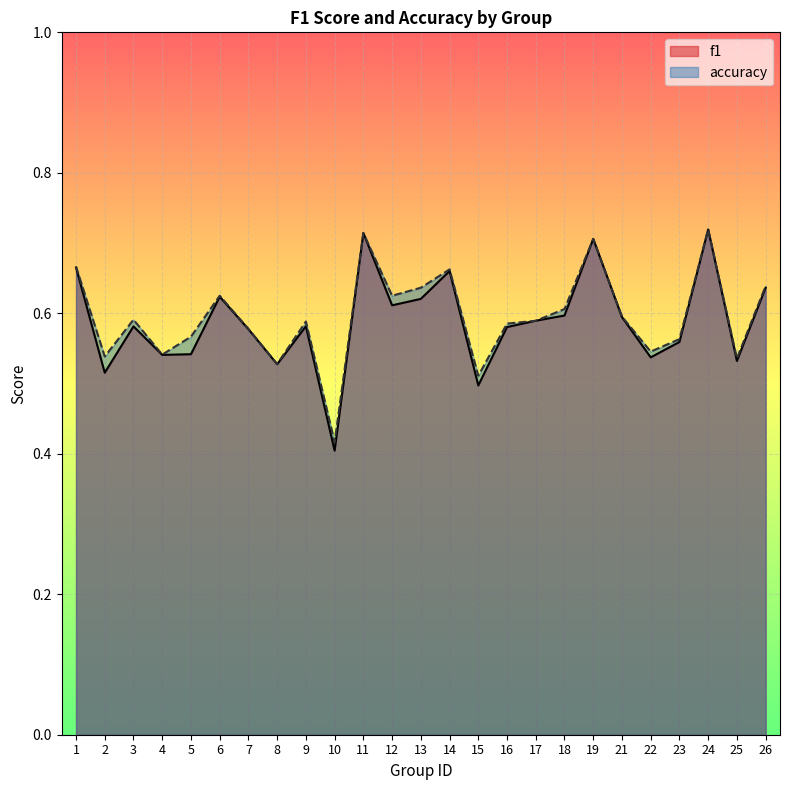

The f1 series shows 0.6 at 21. True or false?

True